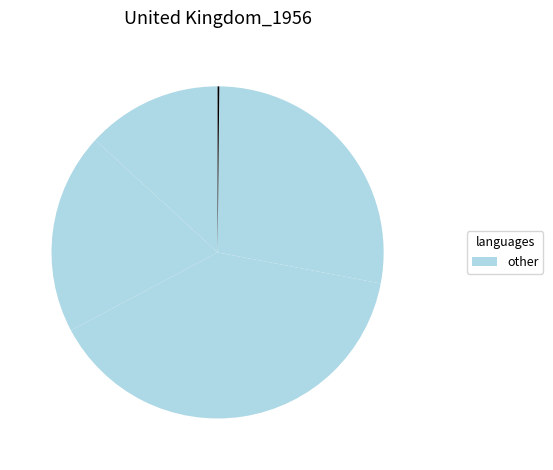

To the nearest percent, what is the average slice percentage?

20%